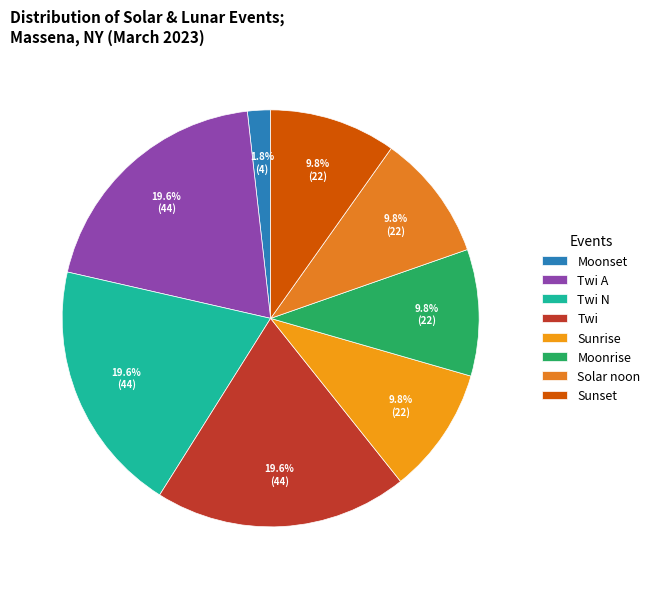

How many segments does this pie chart have?

8